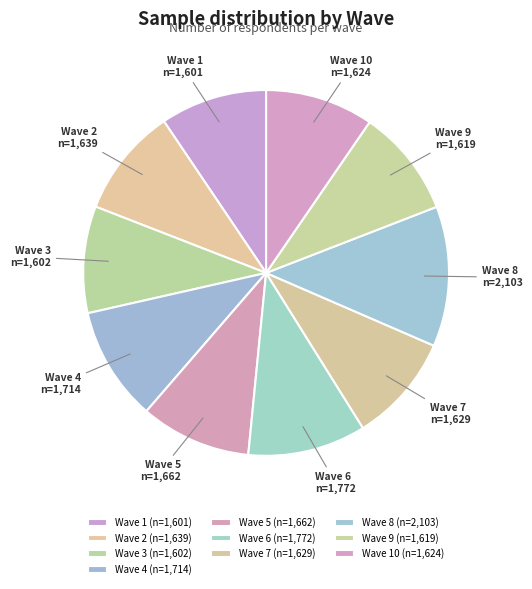

How many slices are in this pie chart?

10